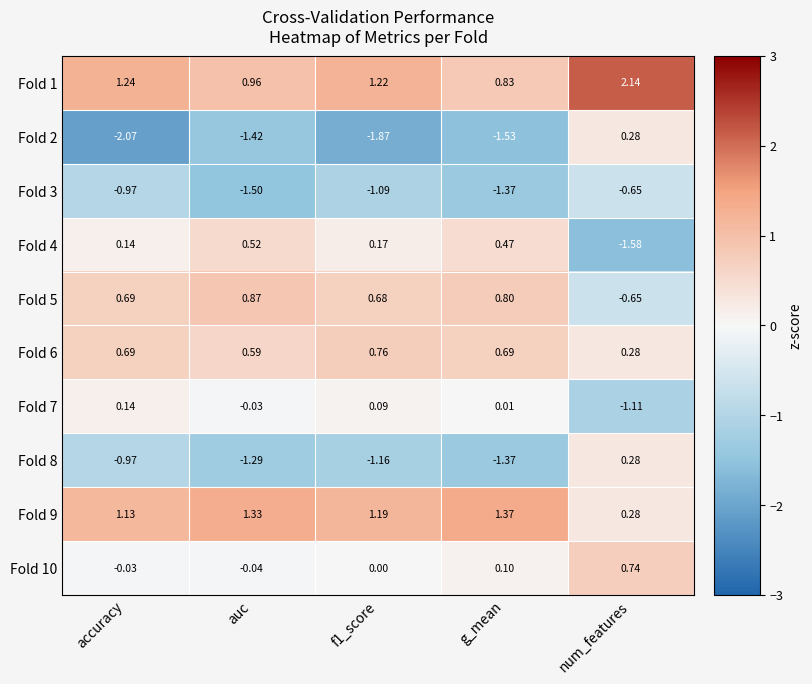

Is the value of Fold 9 at g_mean greater than the value of Fold 6 at num_features?

Yes